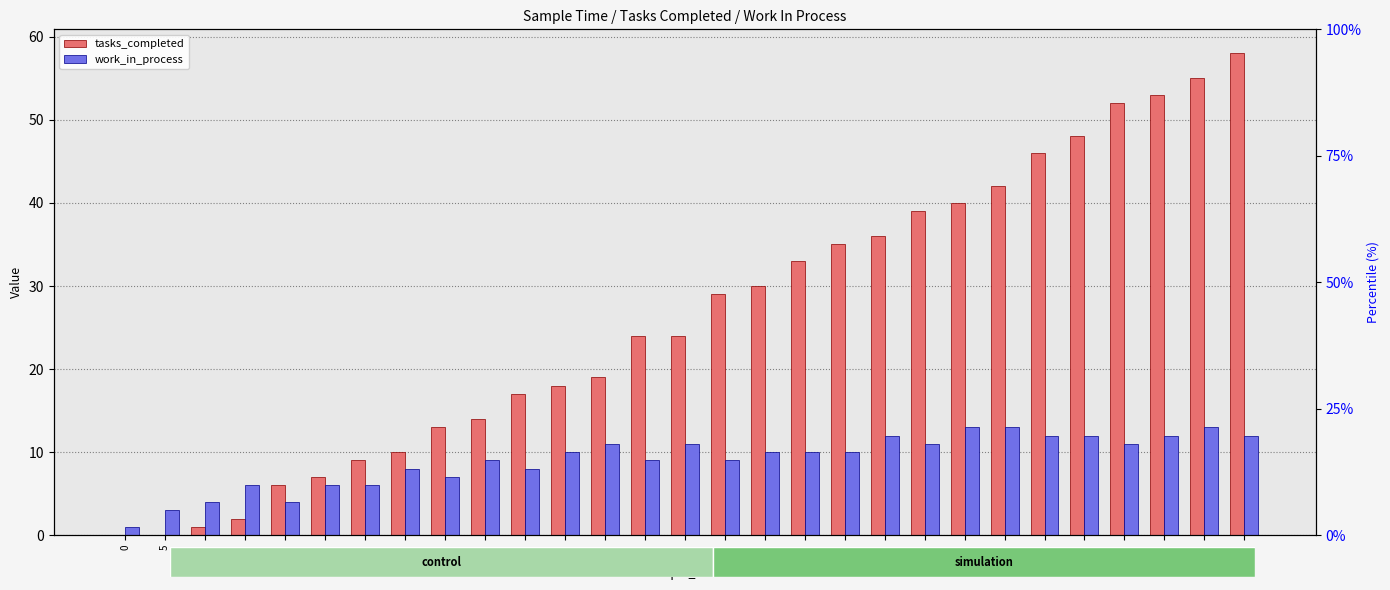

How many positive values does the tasks_completed series have?

27